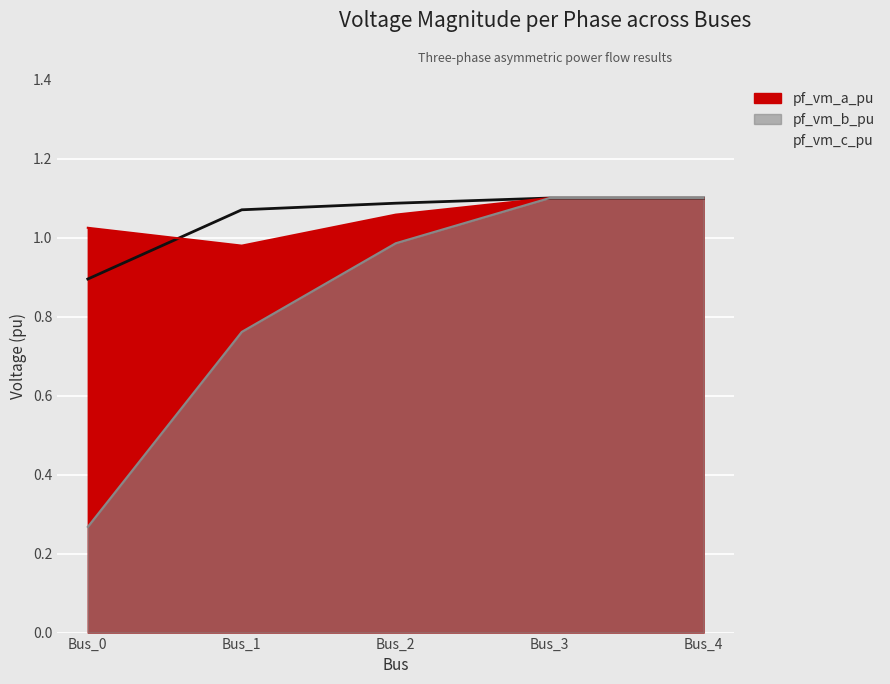

At which category is the sum across all series the highest?

Bus_3